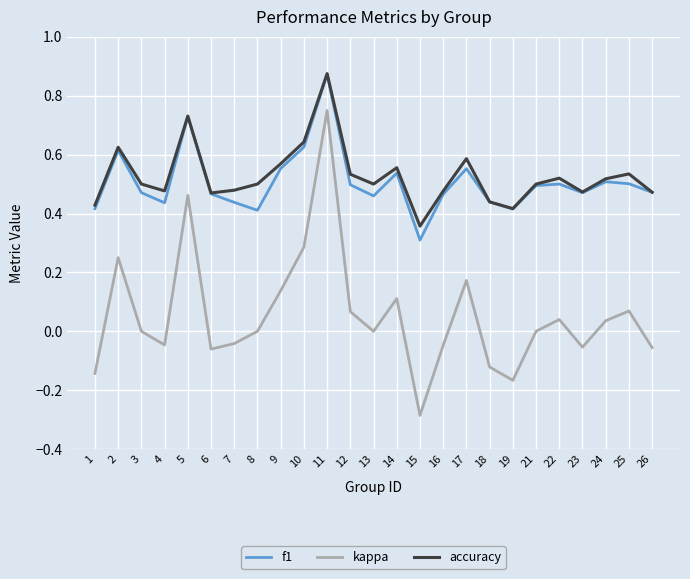

Count the number of categories in the chart.

25